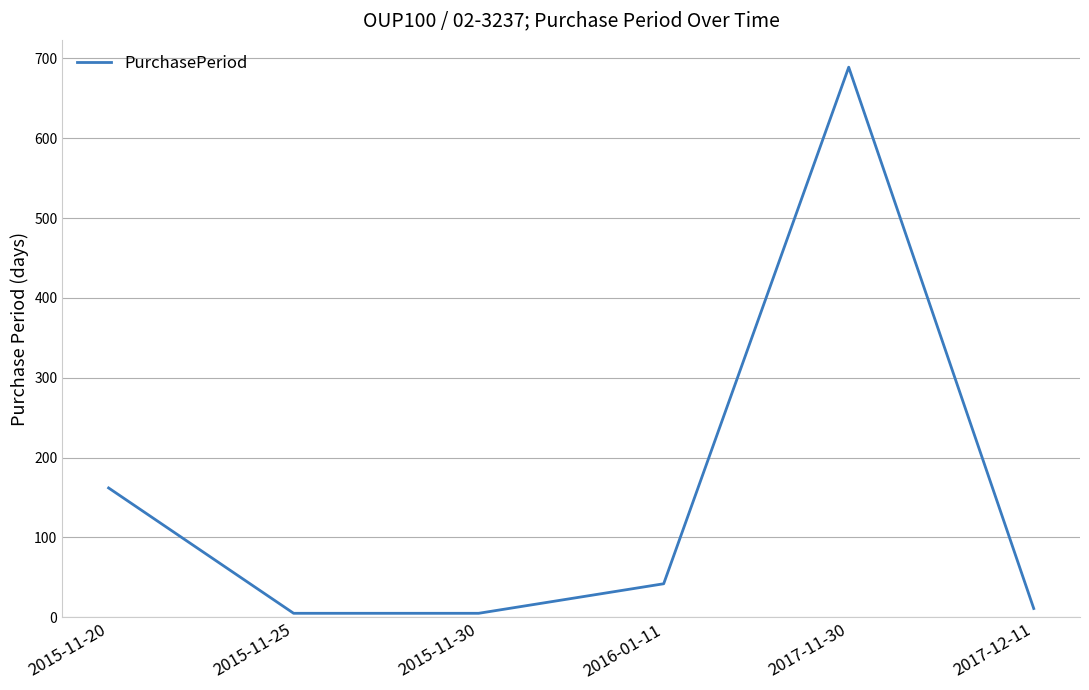

What is the greatest value displayed?

689